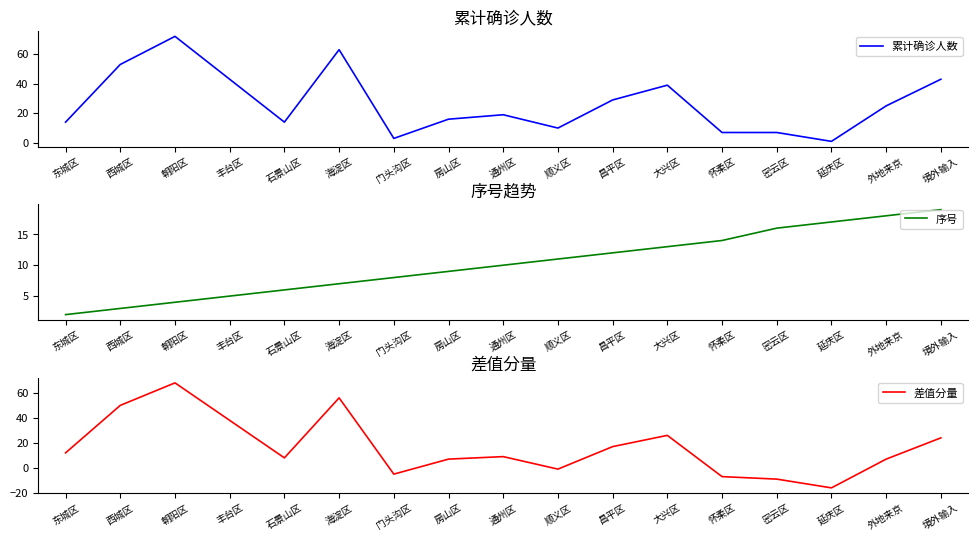

Which category has the lowest value in the 差值分量 series?

延庆区